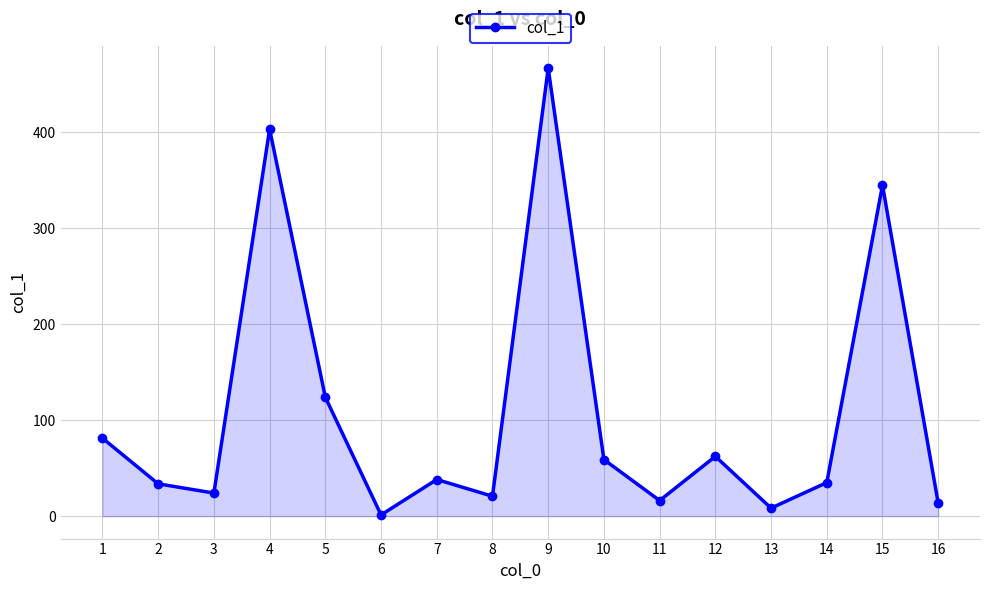

How many interior local valleys (lower than both neighbors) does the data have?

5